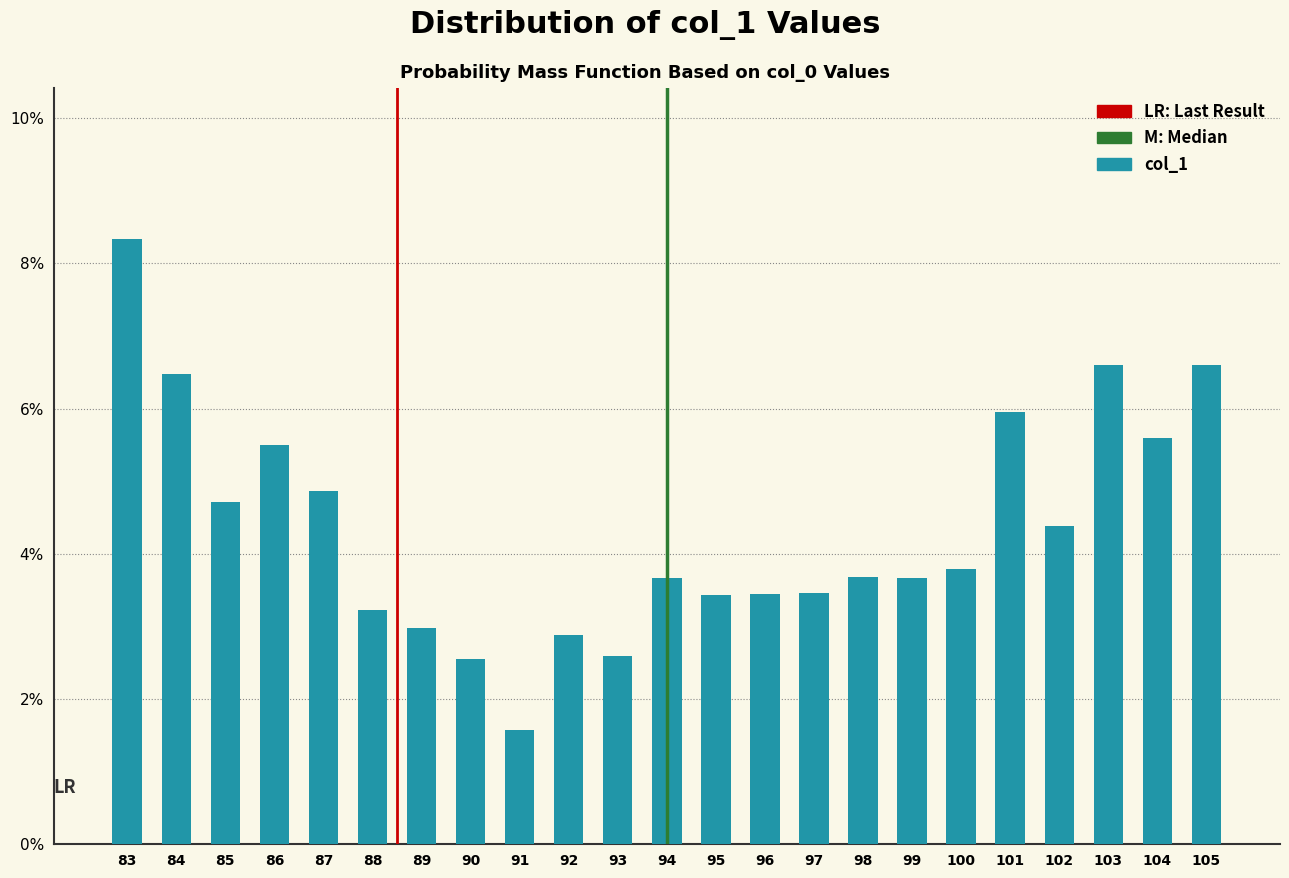

What value does the data have at 103?

6.6